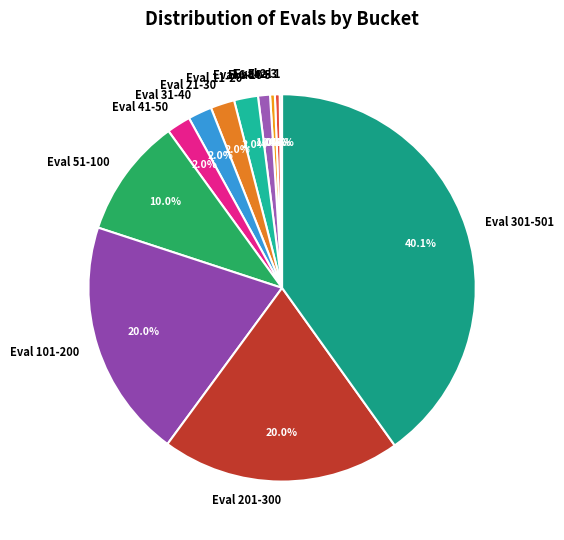

Does any single category account for the majority?

No